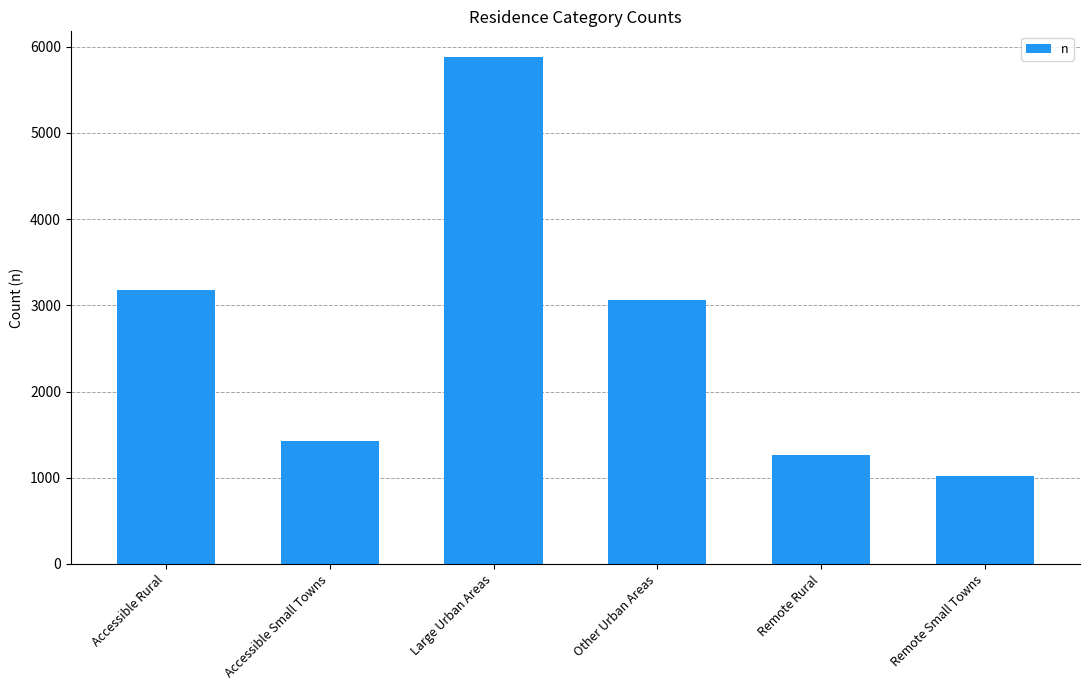

At which label is the value closest to 3454?

Accessible Rural